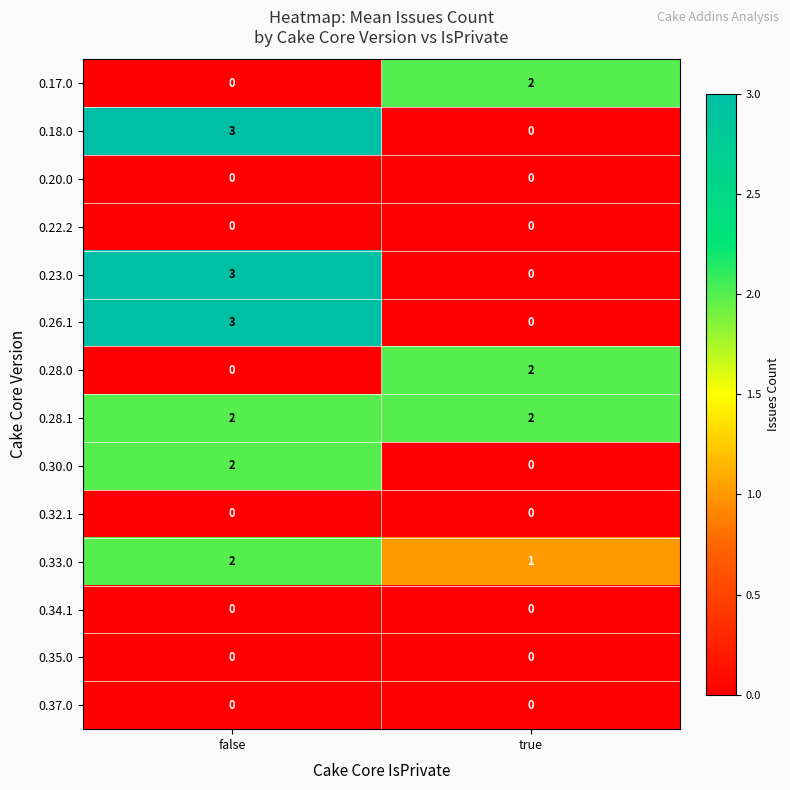

At which category is the sum across all series the highest?

false